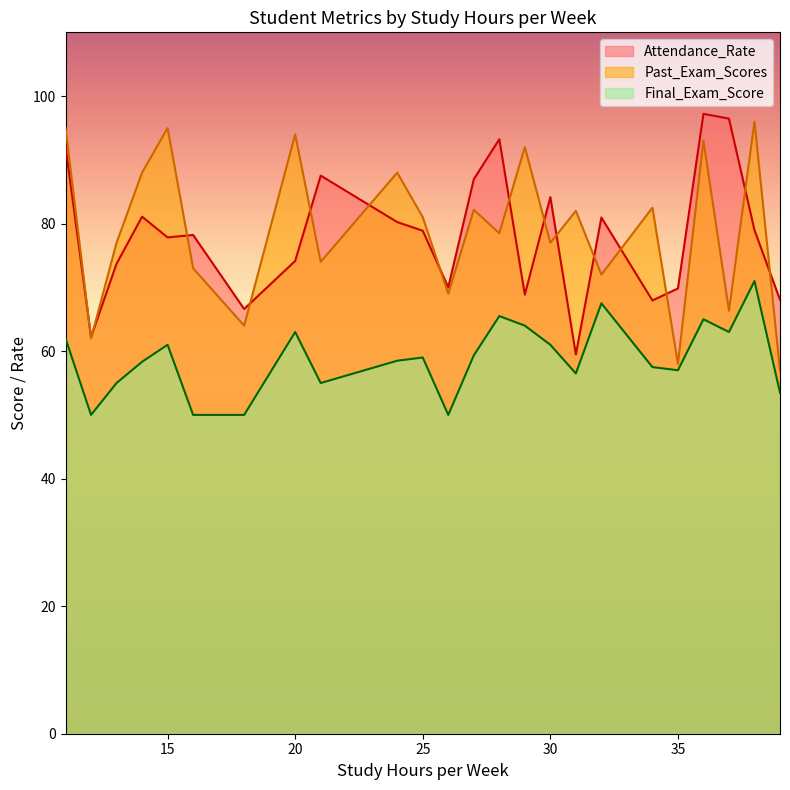

What is the difference between the Final_Exam_Score values at 24 and 29?

5.0